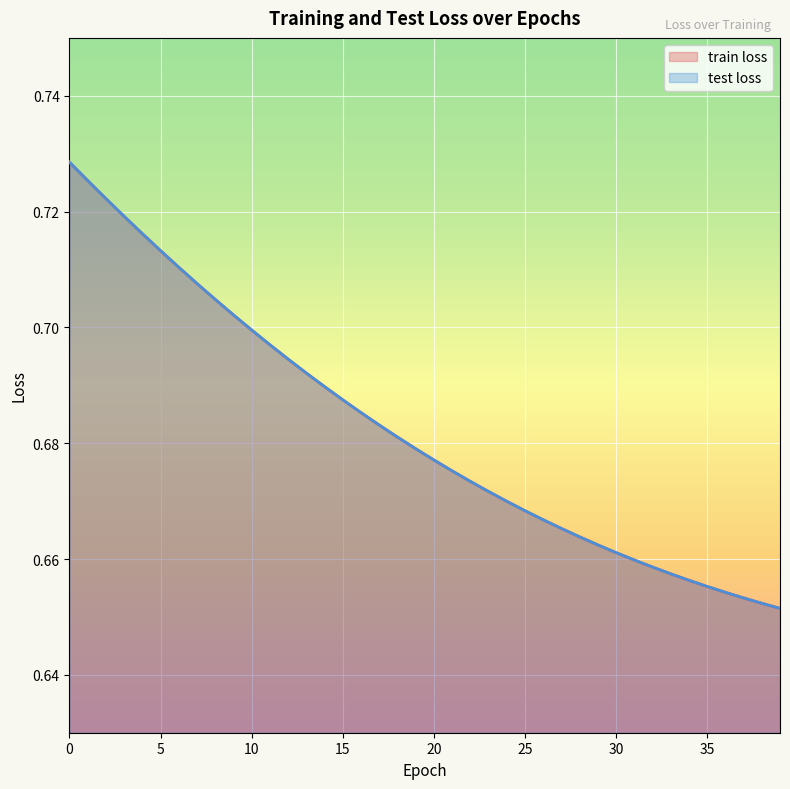

Rank the categories by train loss value from lowest to highest.

39, 38, 37, 36, 35, 34, 33, 32, 31, 30, 29, 28, 27, 26, 25, 24, 23, 22, 21, 20, 19, 18, 17, 16, 15, 14, 13, 12, 11, 10, 9, 8, 7, 6, 5, 4, 3, 2, 1, 0